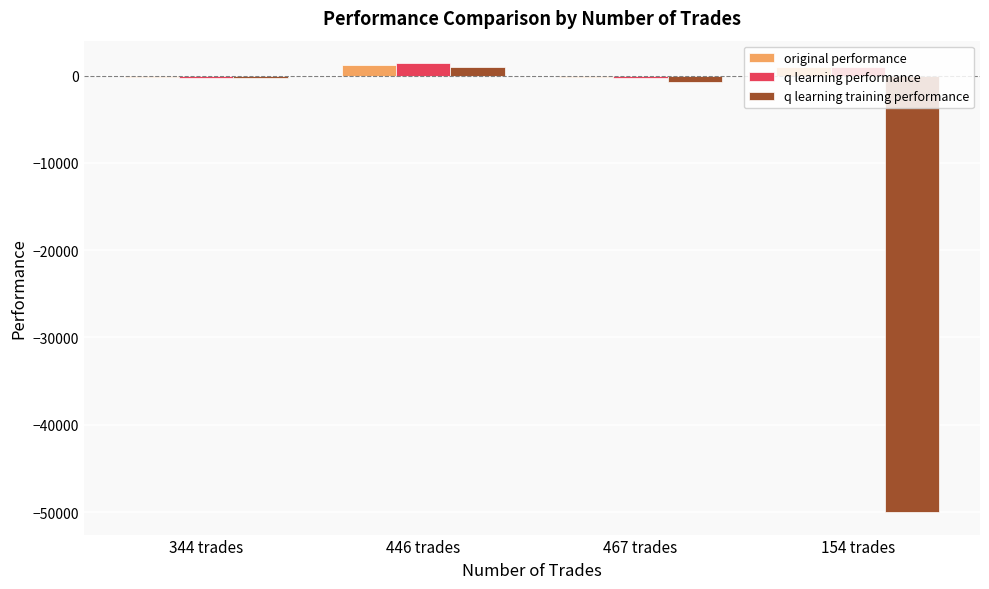

What are all the series names shown in the legend?

original performance, q learning performance, q learning training performance